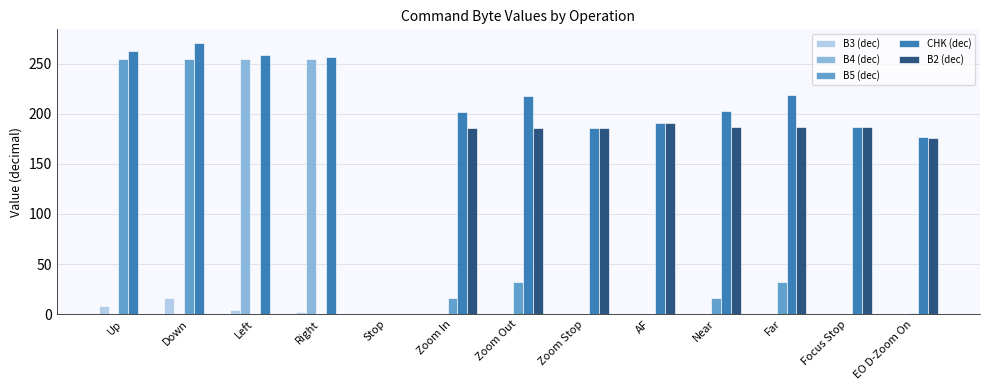

What is the maximum value shown in the chart?

271